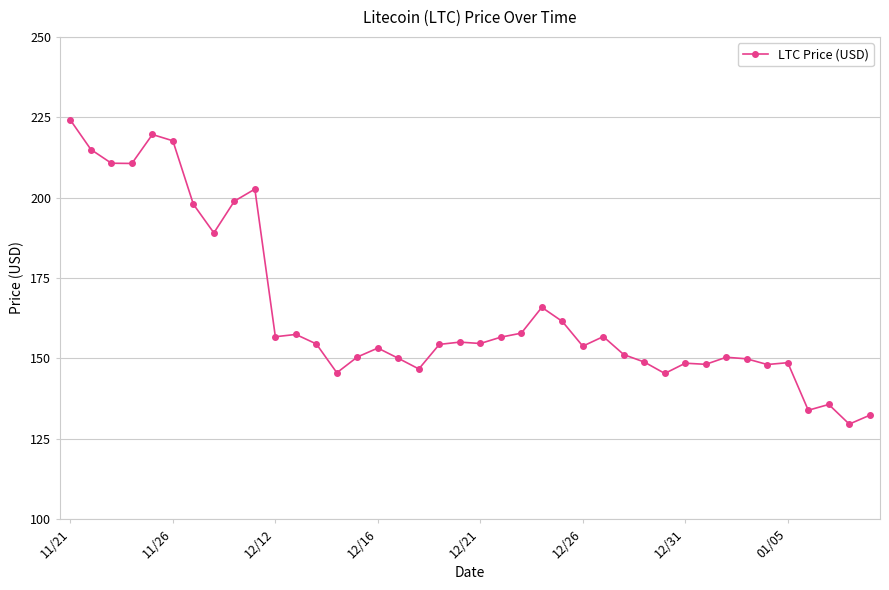

True or false: the data has more than 1 interior local peaks.

True